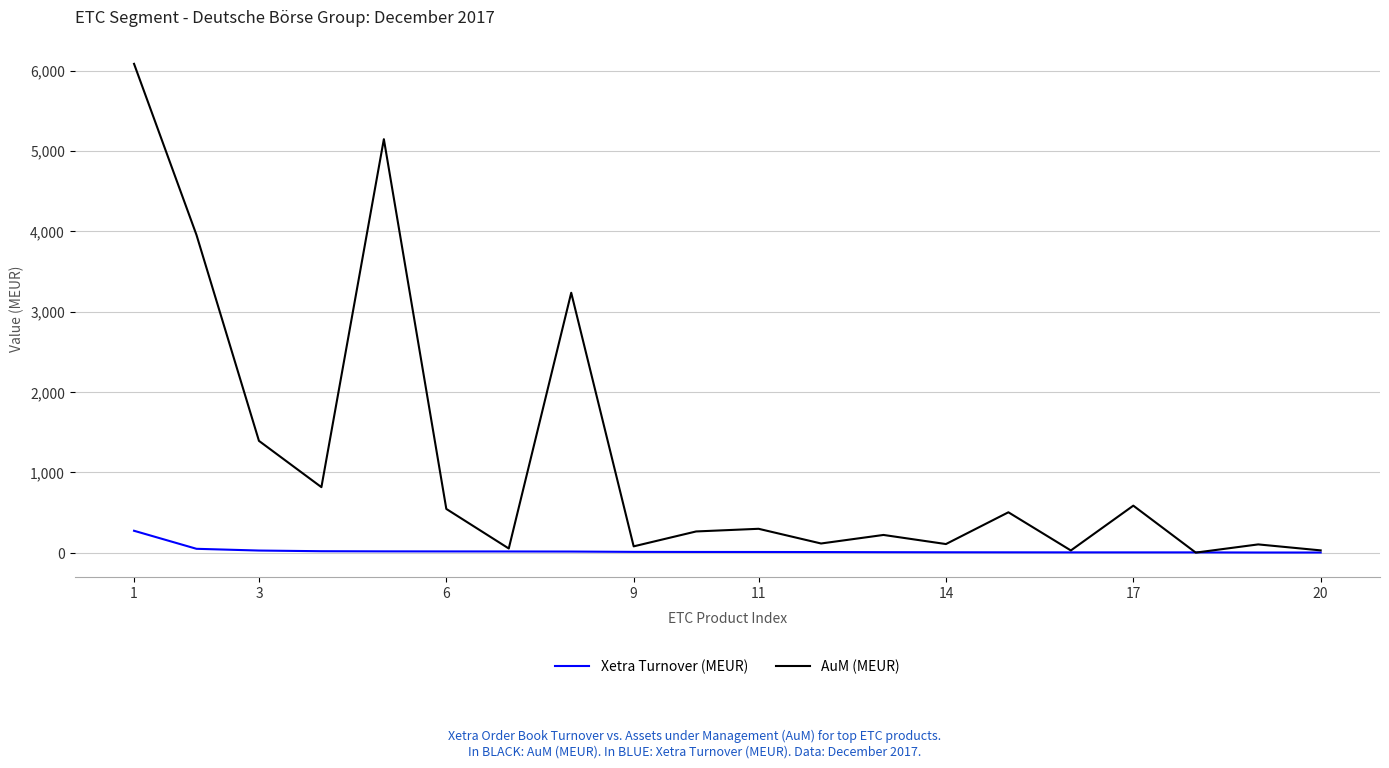

Does the chart have visible grid lines?

Yes